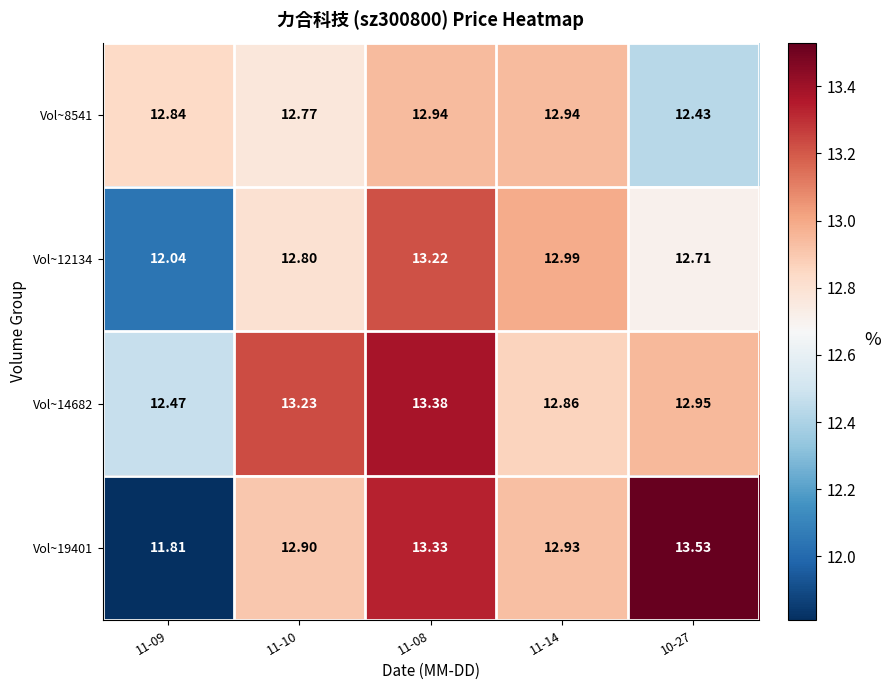

Rank the series by their maximum value, from highest to lowest.

Vol~19401, Vol~14682, Vol~12134, Vol~8541